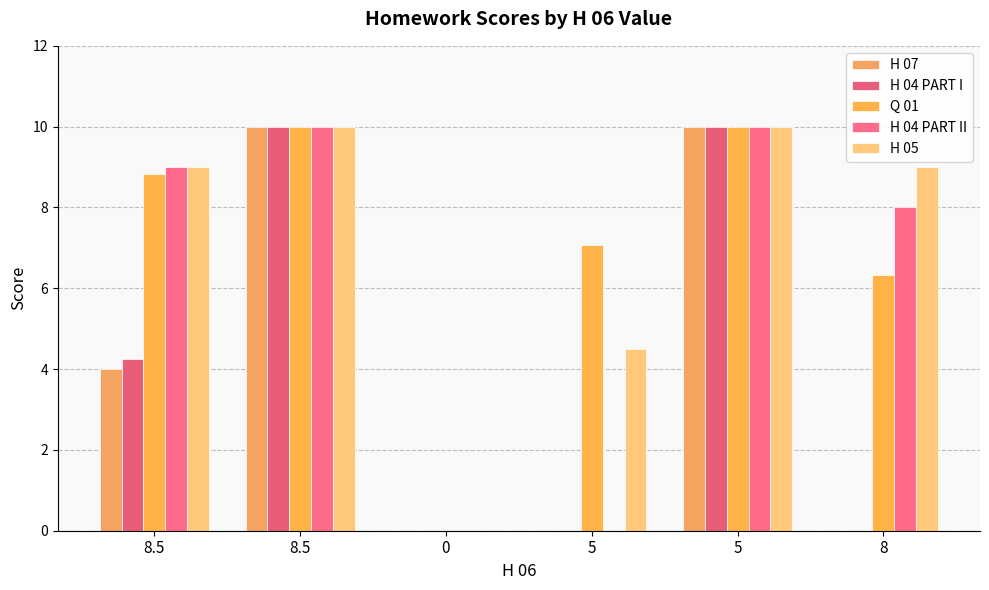

Are the bars grouped side by side (vs. stacked)?

Yes